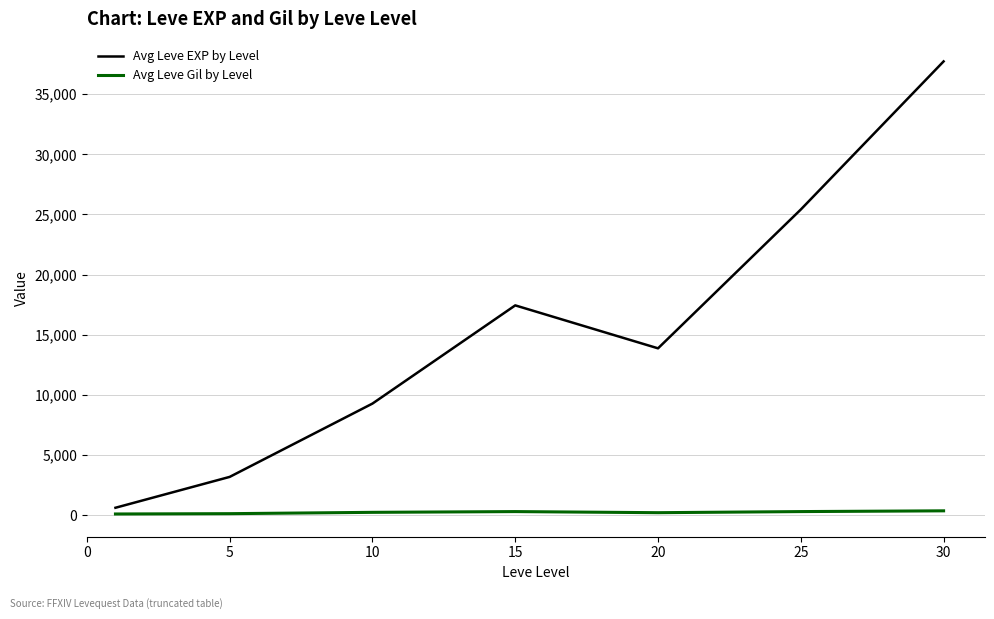

What is the greatest value displayed?

37715.0